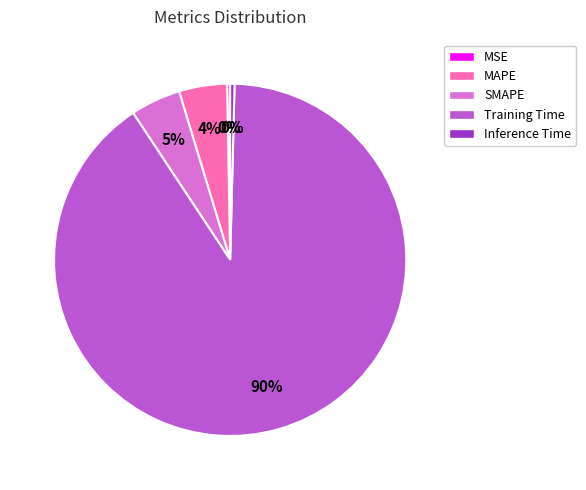

To the nearest percent, what is the average slice percentage?

20%